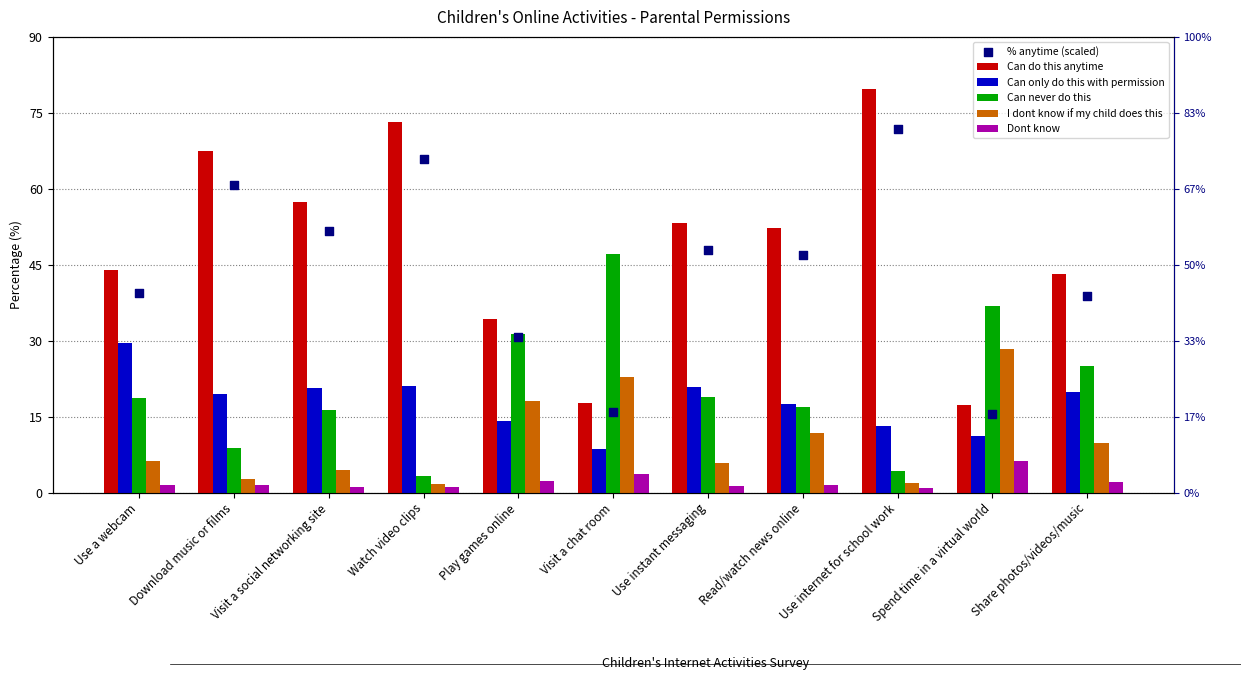

What is the total value across all series at Use instant messaging?

148.1